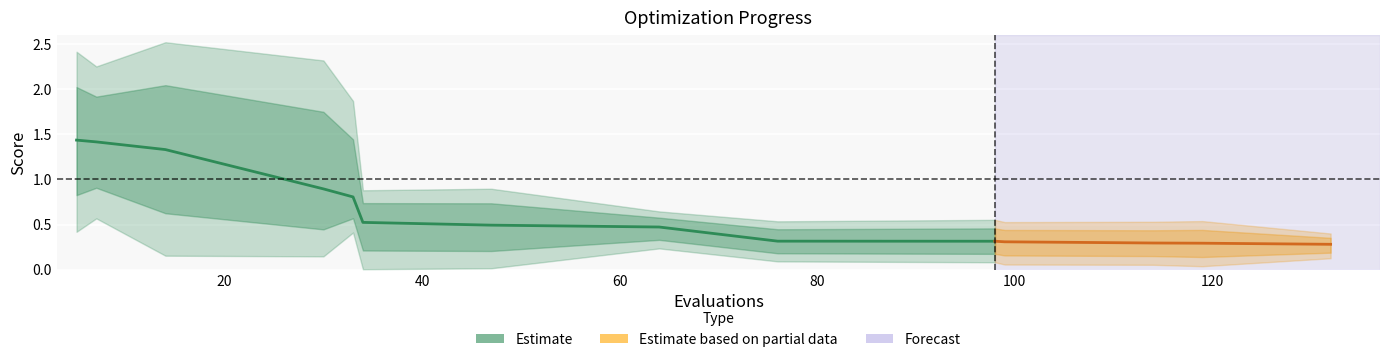

True or false: worst and mean intersect in this chart.

False